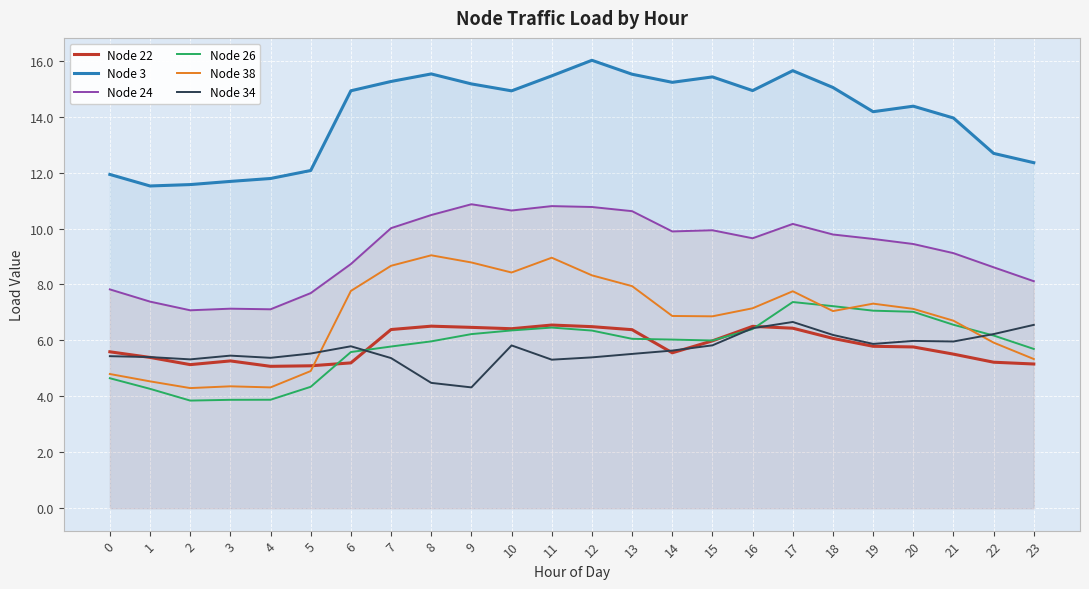

At which label does Node 26 first exceed 6?

9